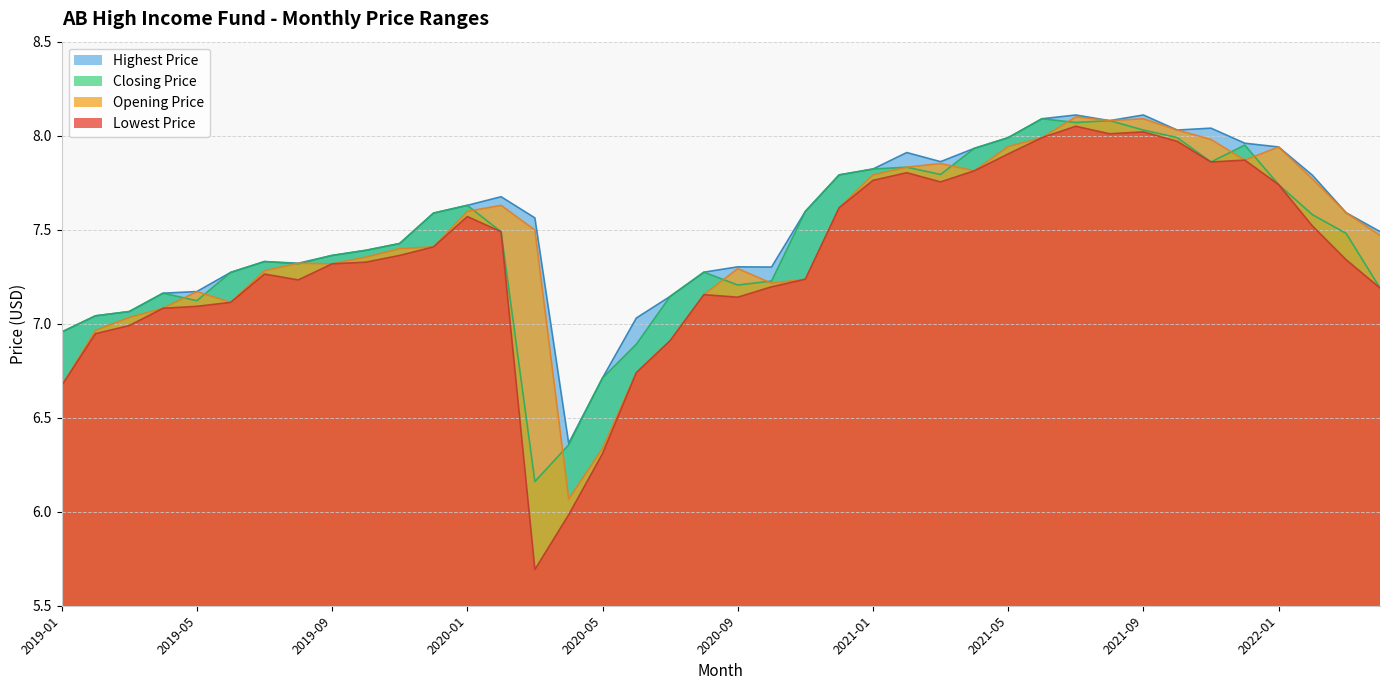

Which series has the largest total across all categories?

Highest Price